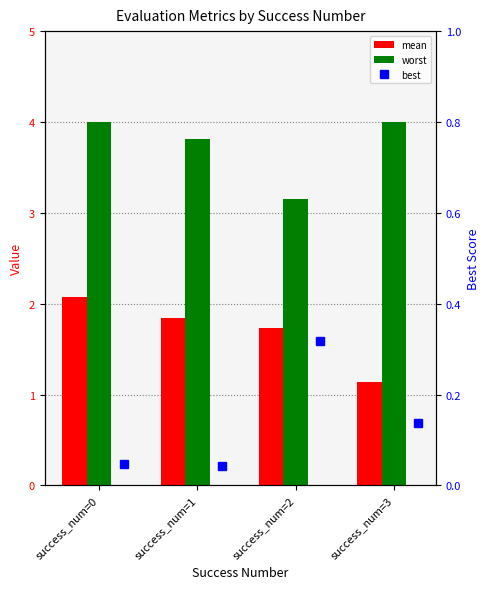

Is the value of best at success_num=2 greater than the value of mean at success_num=0?

No